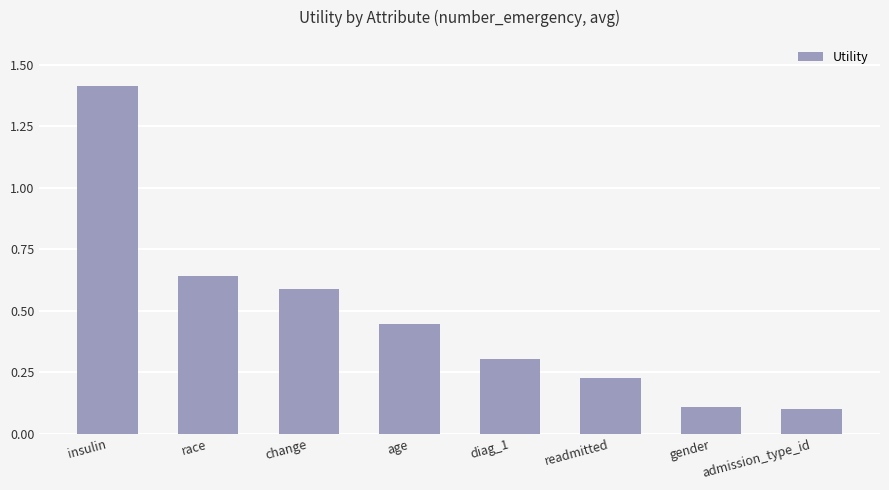

What is the greatest value displayed?

1.4